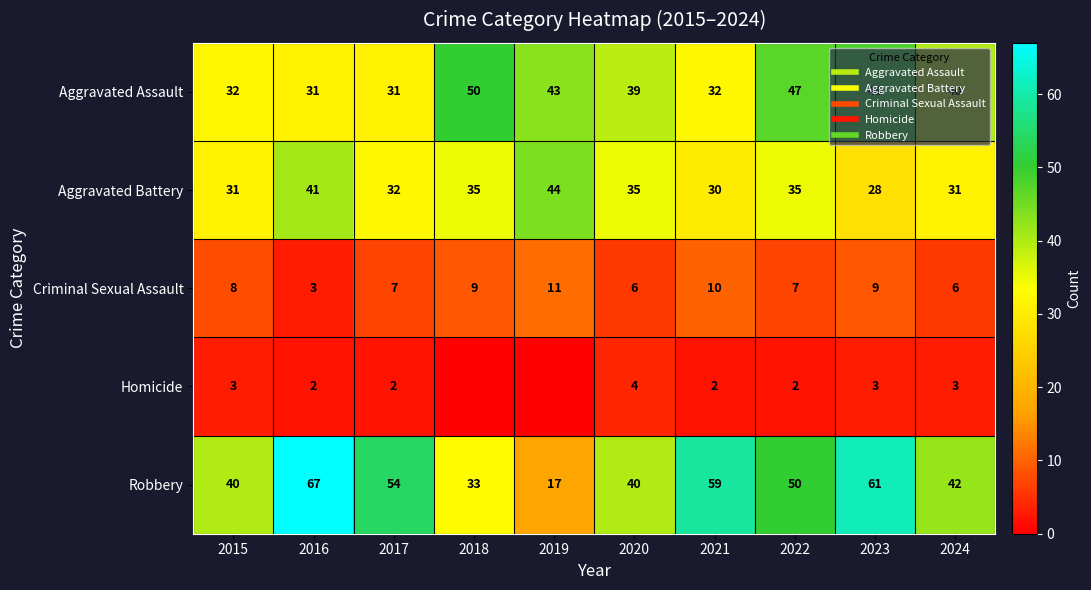

Which series has the widest spread of values?

Robbery